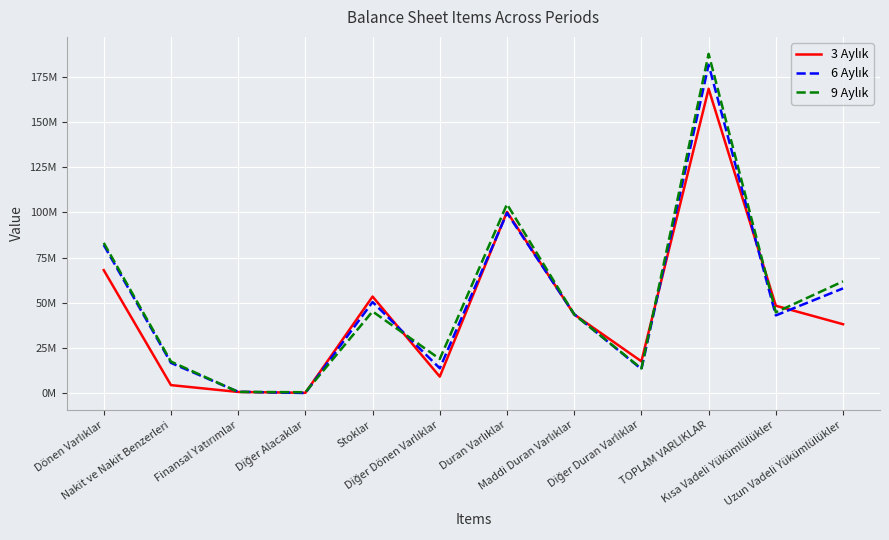

Does the chart have visible grid lines?

Yes